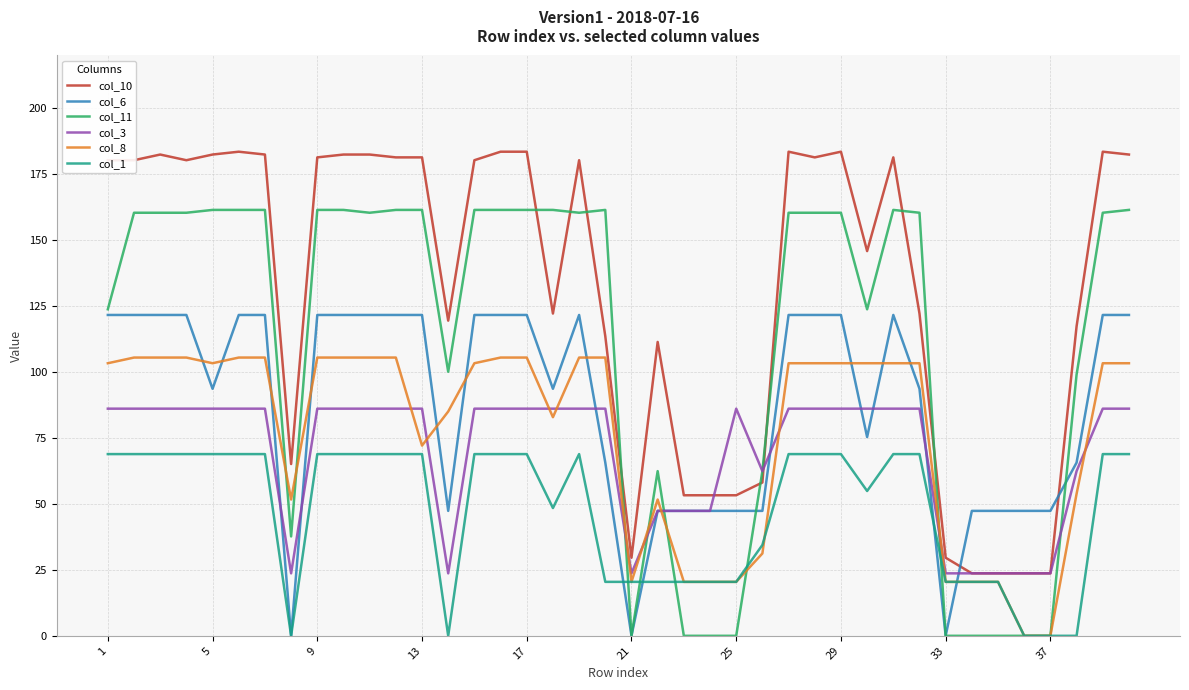

What is the highest value of the col_10 series?

183.5